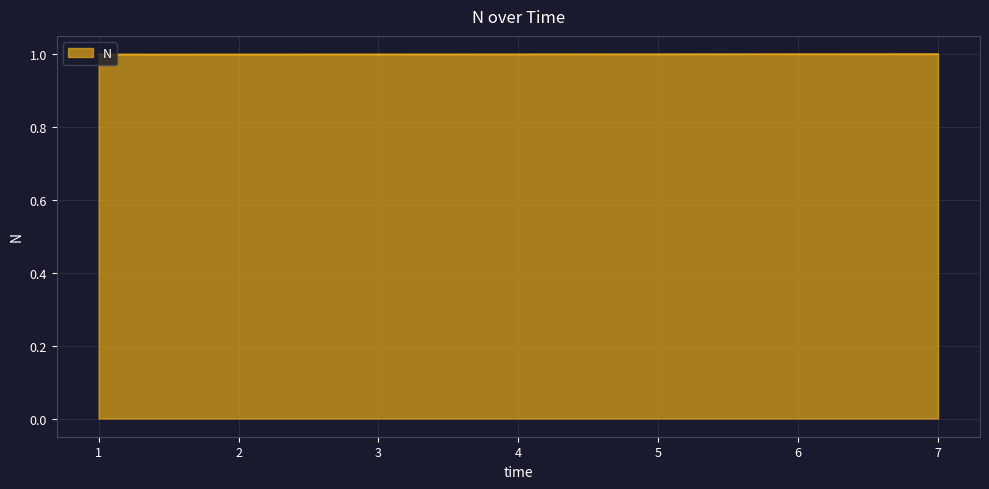

What is the ratio of the value at 1 to the value at 6?

1.0